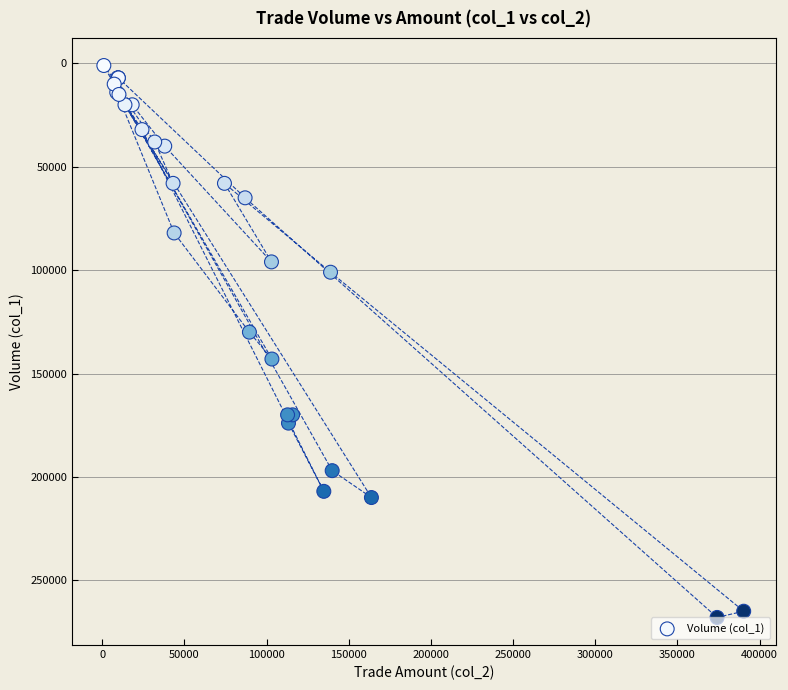

What Y value in the scatter plot is closest to 134500?

130000